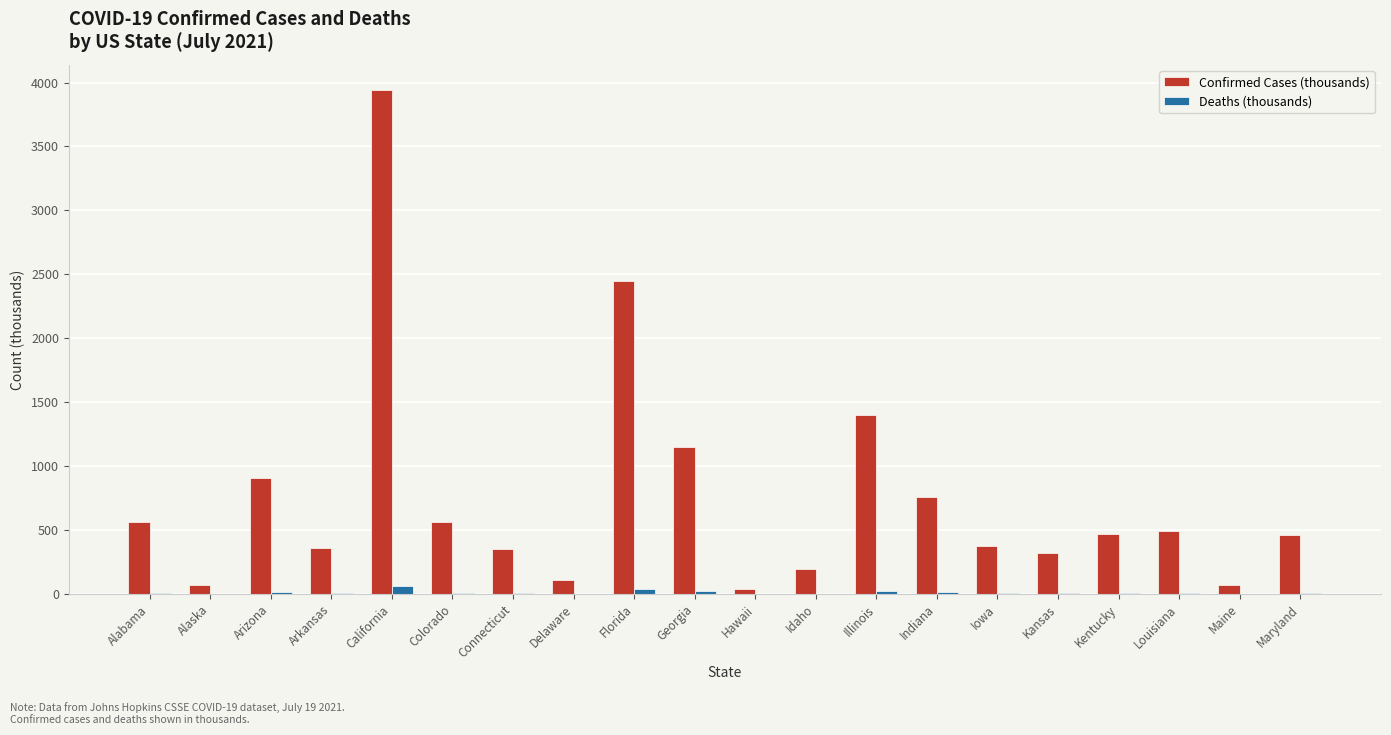

Which series changed the most between Hawaii and Kentucky?

Confirmed Cases (thousands)